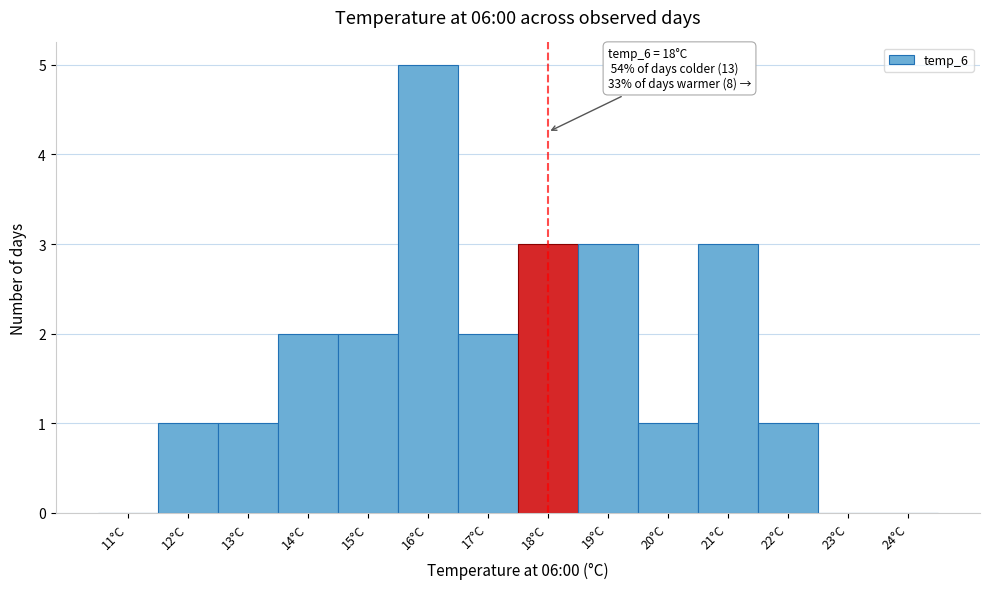

Reading left to right, list all the values displayed in this chart.

11°C=0	12°C=1	13°C=1	14°C=2	15°C=2	16°C=5	17°C=2	18°C=3	19°C=3	20°C=1	21°C=3	22°C=1	23°C=0	24°C=0